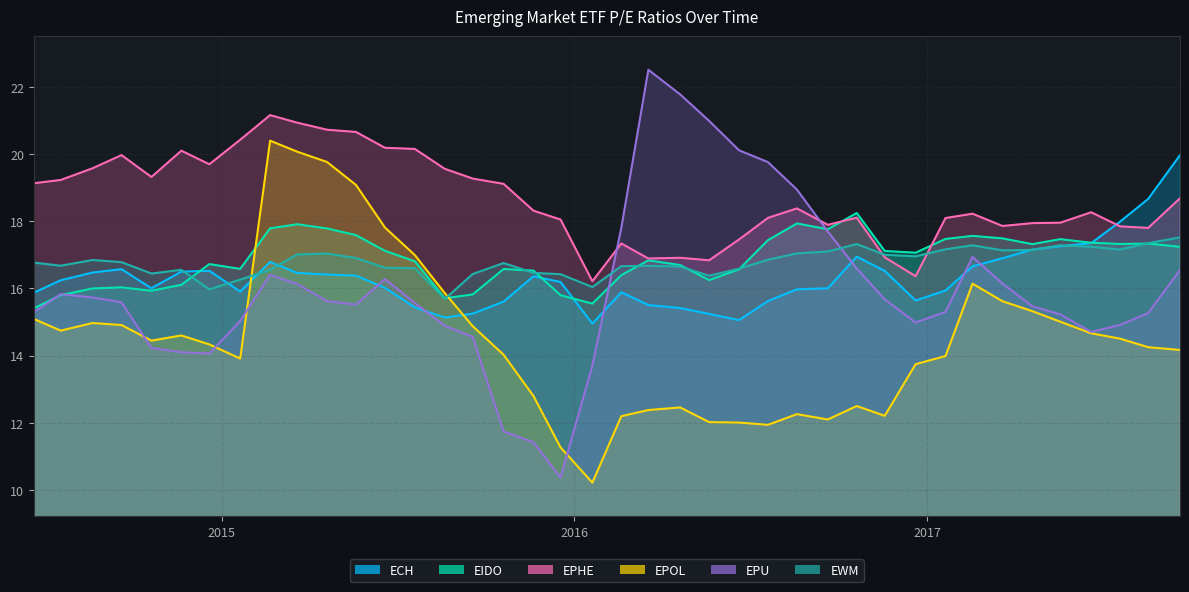

At how many categories does at least one series exceed 13?

40